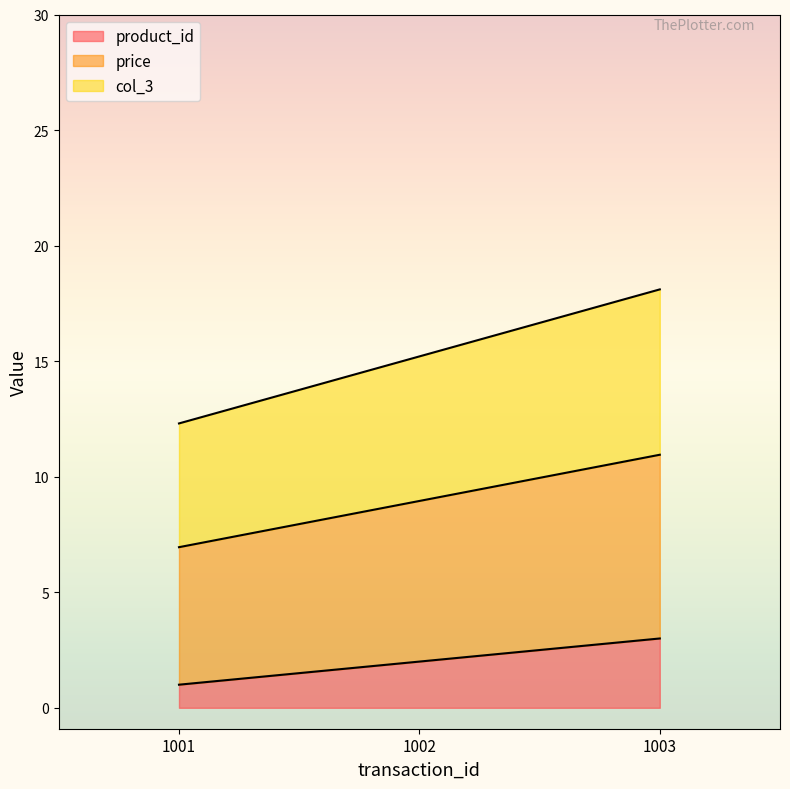

The col_3 series shows 23.5 at 1002. True or false?

False